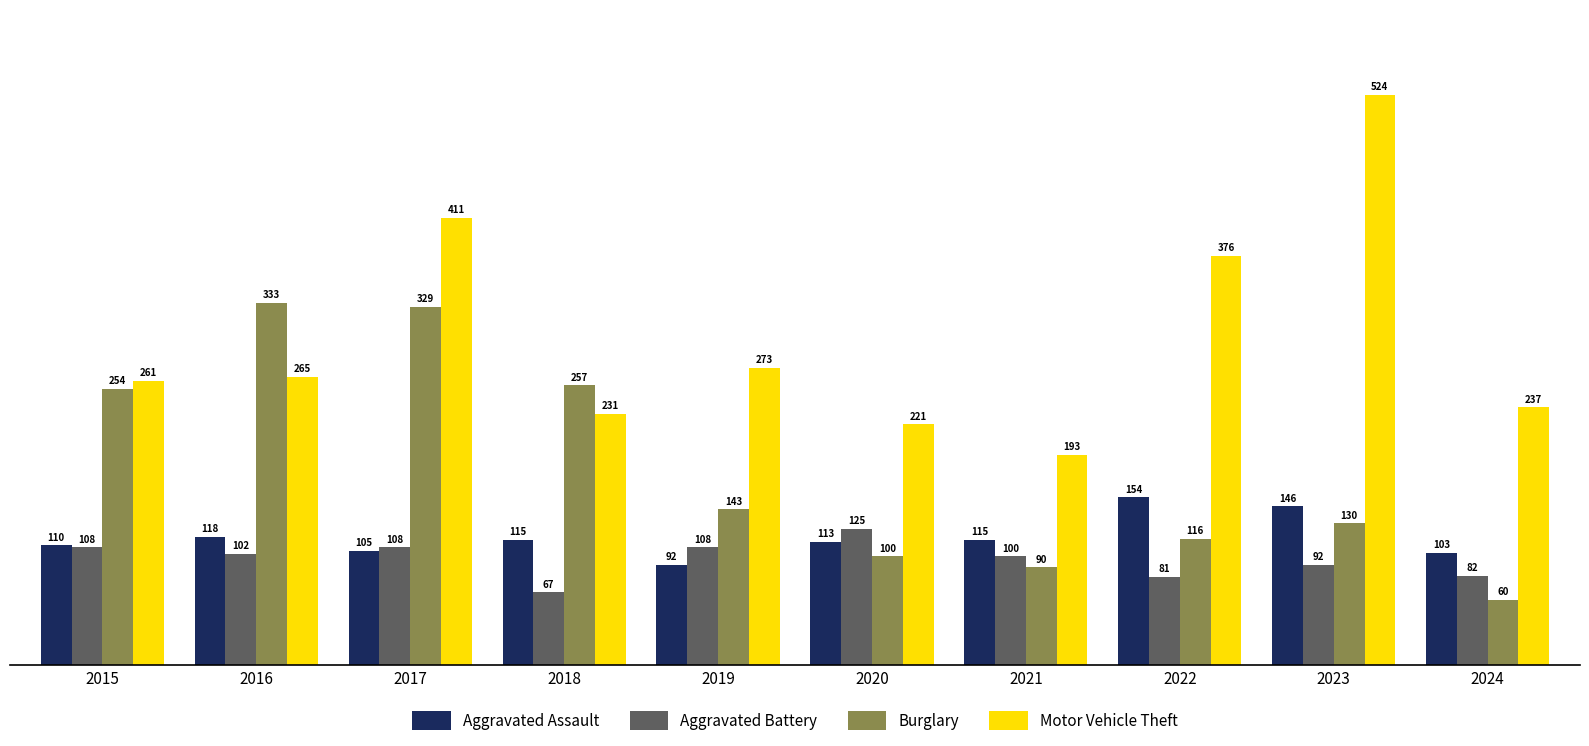

What is the average value of the Motor Vehicle Theft series?

299